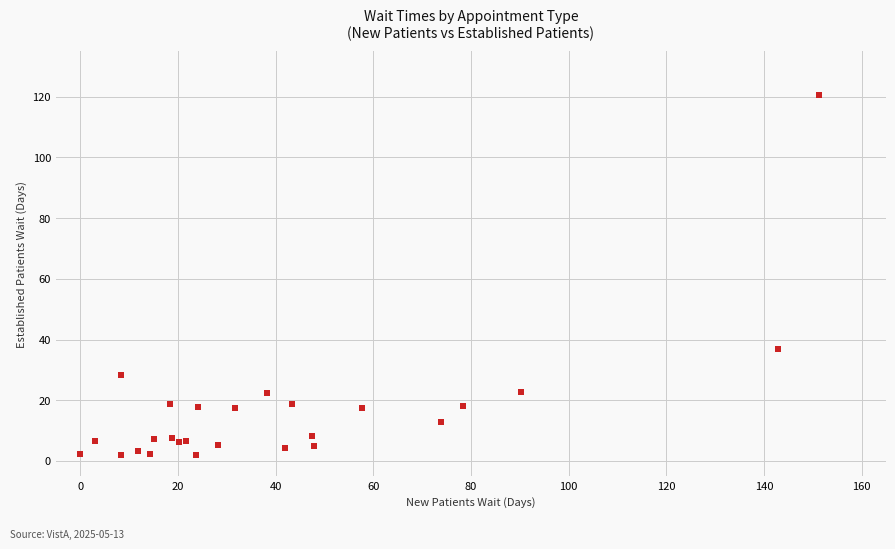

What Y value in the scatter plot is closest to 61?

36.8